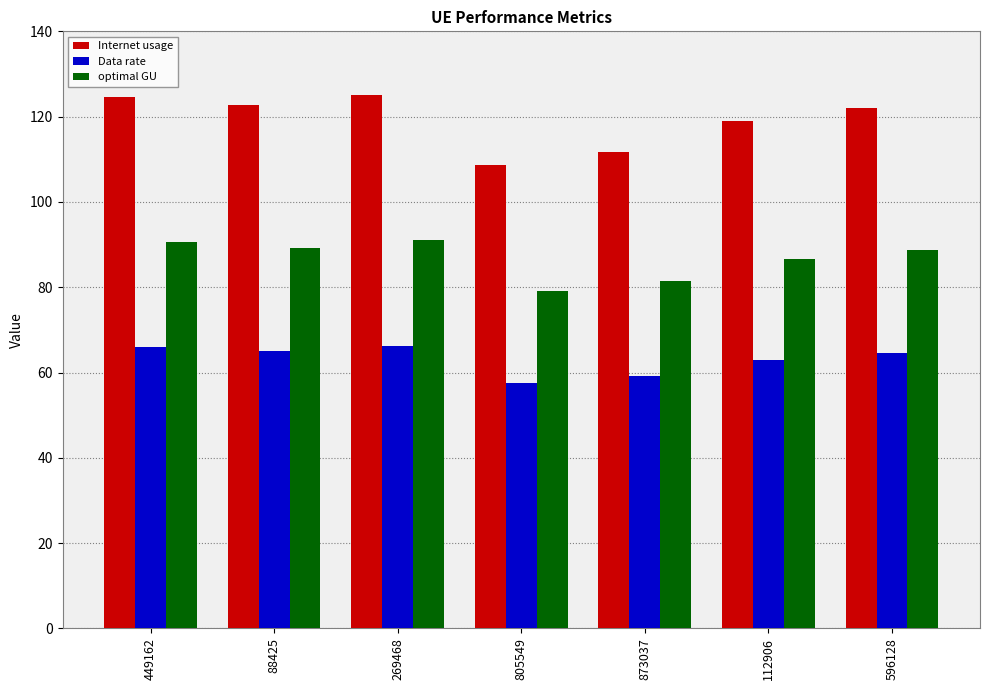

At which label does Data rate reach its minimum?

805549